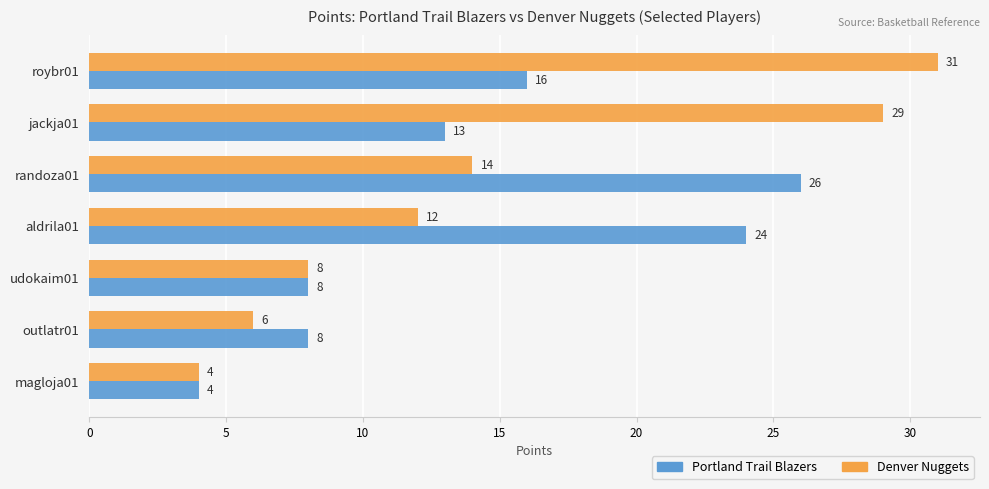

What is the difference between the maximum and minimum values in the Denver Nuggets series?

27